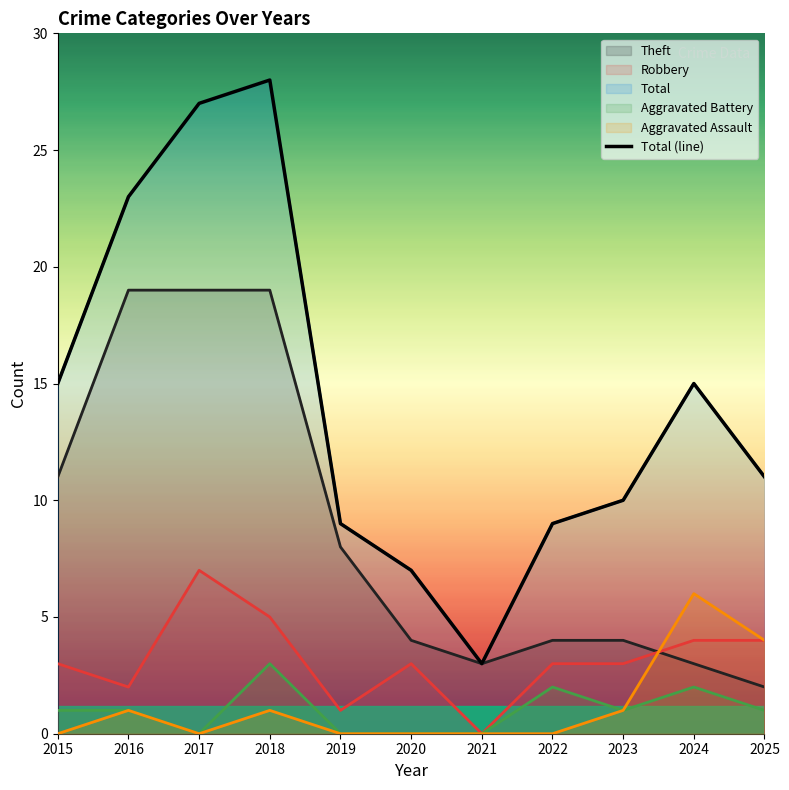

What is the change in value from 2016 to 2023?

-13